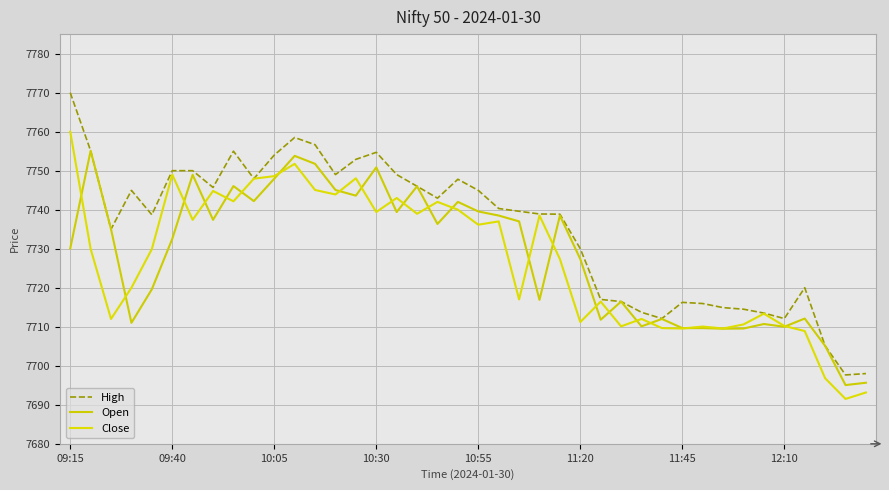

How many lines are shown in the chart?

3